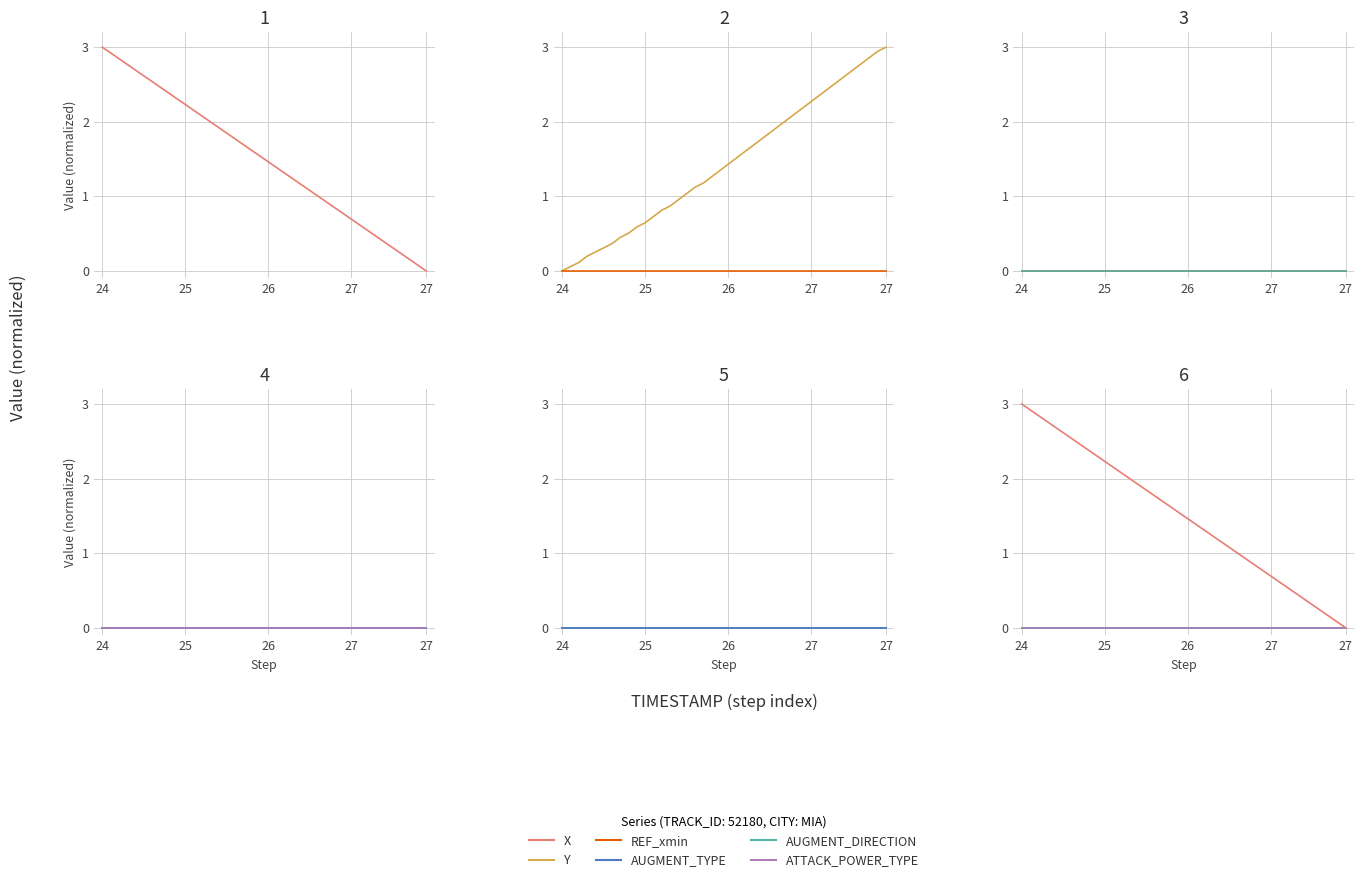

What is the maximum value shown in the chart?

3.0